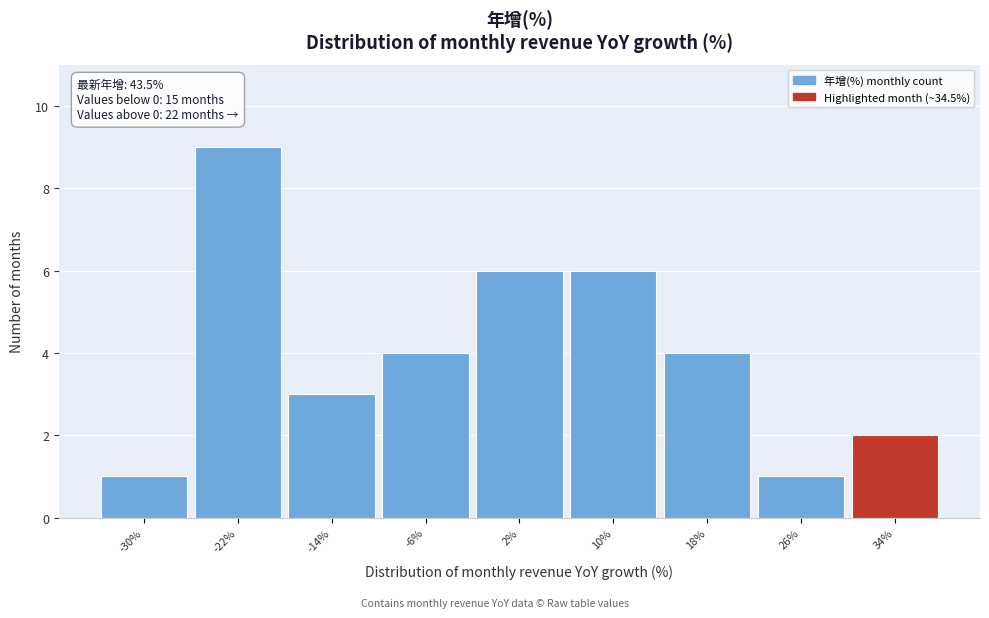

Reading left to right, list all the values displayed in this chart.

1	9	3	4	6	6	4	1	2